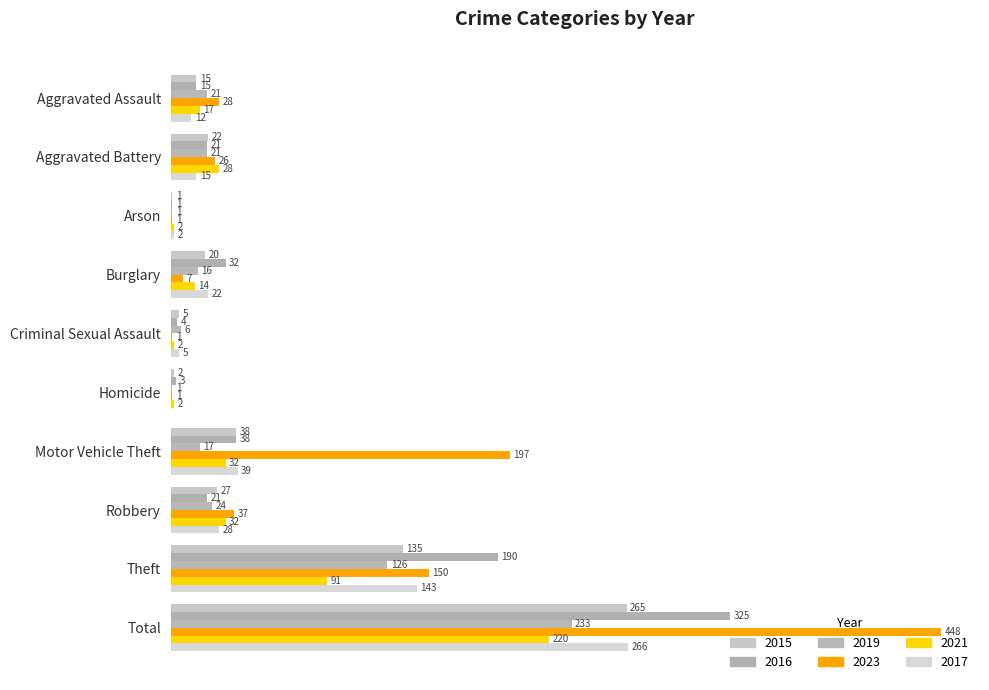

What is the sum of the 2017 values at Arson and Criminal Sexual Assault?

7